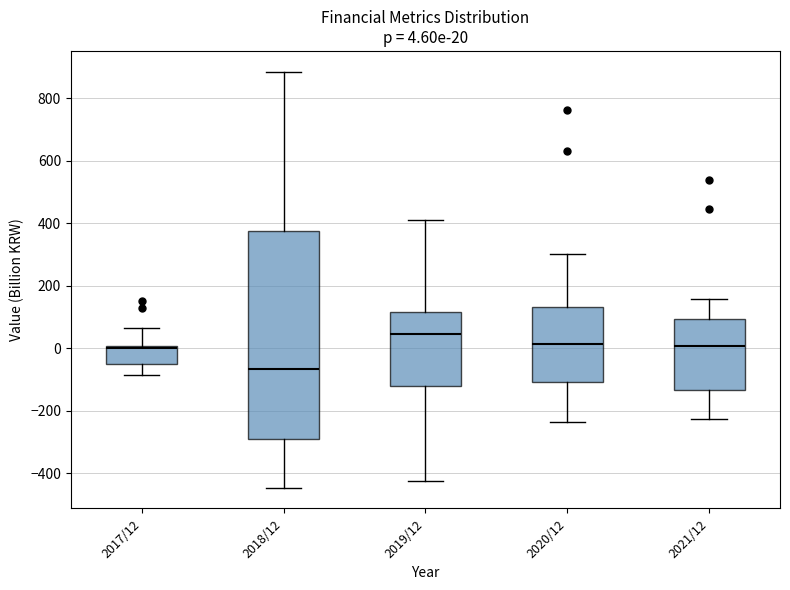

Which box is the tallest, from its lower edge to its upper edge?

2018/12